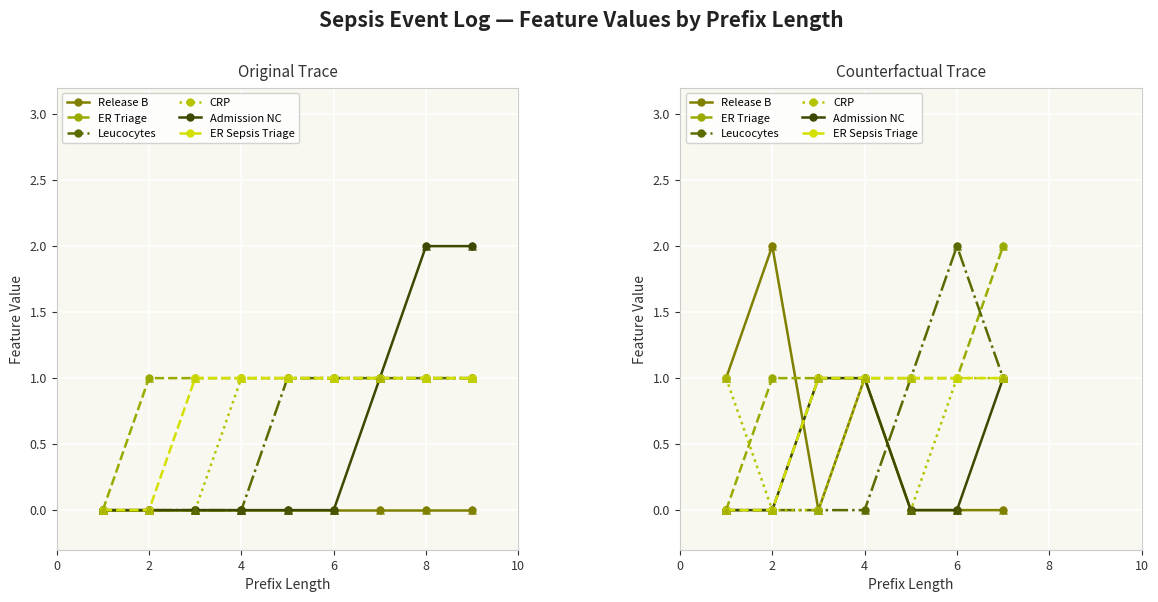

Which series has the largest total across all categories?

ER Triage